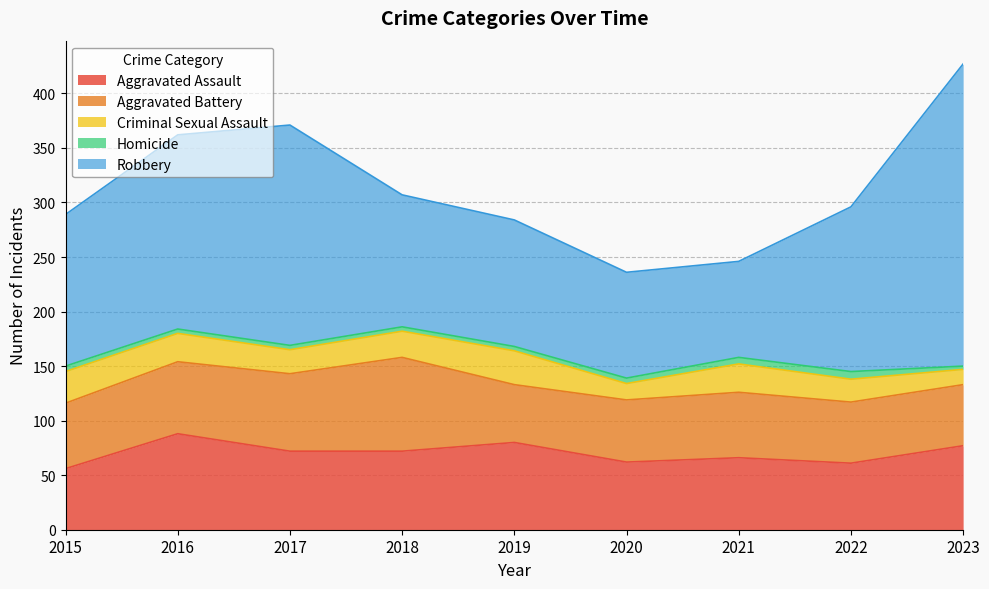

What is the value of the Homicide point at the 1st from the left?

5